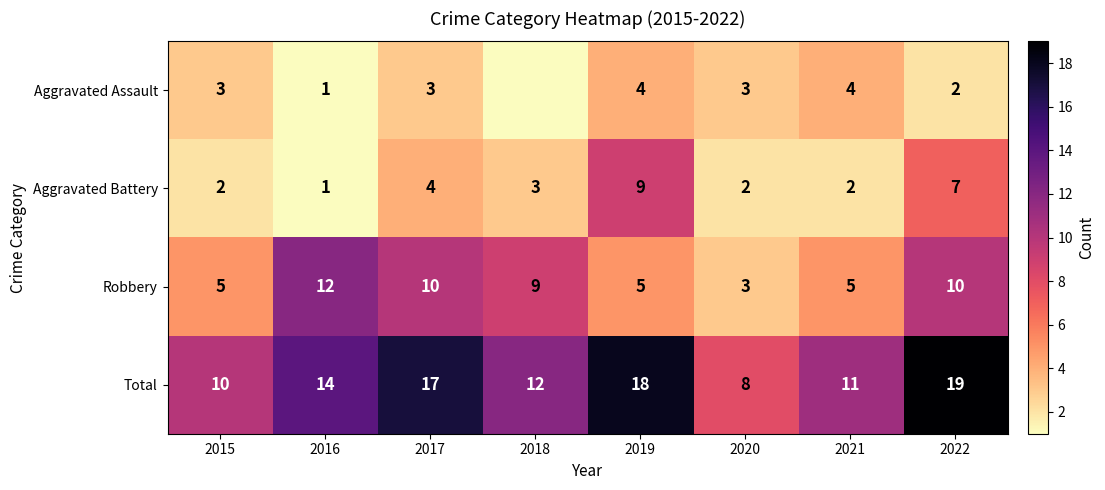

Count the Aggravated Battery values in the range 2 to 7.

6